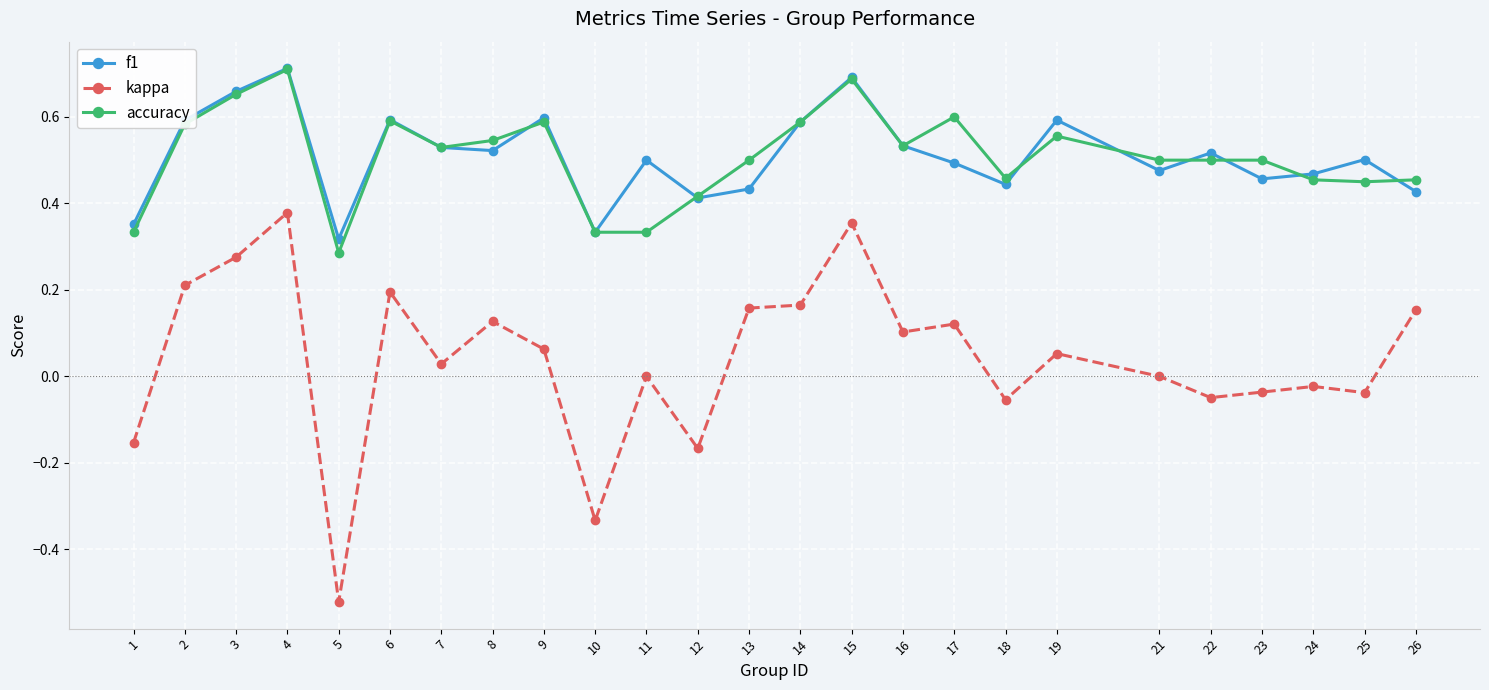

Where is the first local minimum for accuracy?

5